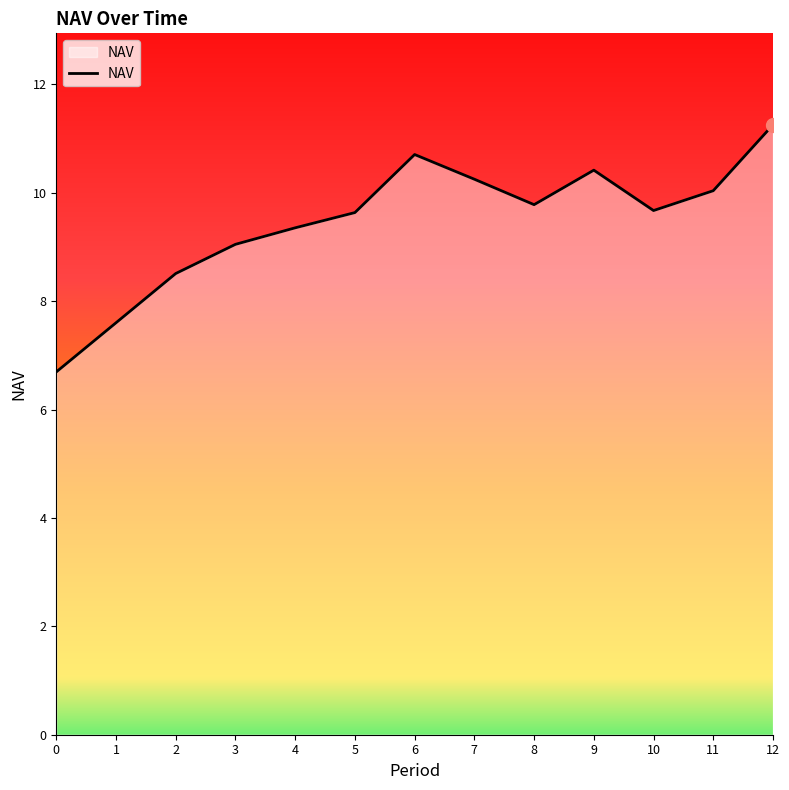

Approximately how many times larger is the value at 7 compared to 3?

1.1